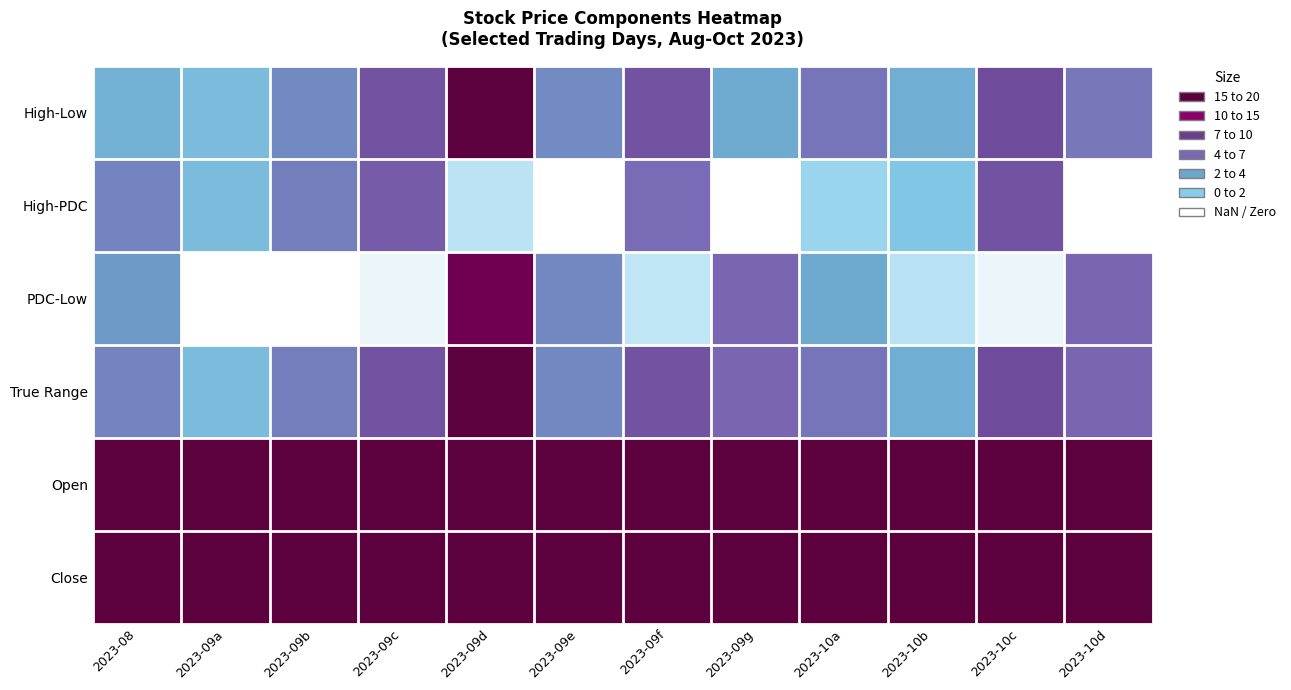

Reading right to left, list all the values displayed in this chart.

High-Low: 2023-10d=8.2	2023-10c=11.0	2023-10b=5.4	2023-10a=8.3	2023-09g=5.6	2023-09f=10.4	2023-09e=7.3	2023-09d=18.4	2023-09c=10.4	2023-09b=7.3	2023-09a=4.3	2023-08=5.2
High-PDC: 2023-10d=0.0	2023-10c=10.4	2023-10b=3.6	2023-10a=2.6	2023-09g=0.0	2023-09f=8.8	2023-09e=0.0	2023-09d=1.8	2023-09c=9.9	2023-09b=7.9	2023-09a=4.3	2023-08=7.7
PDC-Low: 2023-10d=9.2	2023-10c=0.6	2023-10b=1.8	2023-10a=5.8	2023-09g=9.2	2023-09f=1.6	2023-09e=7.5	2023-09d=16.7	2023-09c=0.6	2023-09b=0.0	2023-09a=0.0	2023-08=6.6
True Range: 2023-10d=9.2	2023-10c=11.0	2023-10b=5.4	2023-10a=8.3	2023-09g=9.2	2023-09f=10.4	2023-09e=7.5	2023-09d=18.4	2023-09c=10.4	2023-09b=7.9	2023-09a=4.3	2023-08=7.7
Open: 2023-10d=350.6	2023-10c=348.9	2023-10b=341.4	2023-10a=348.5	2023-09g=354.0	2023-09f=352.2	2023-09e=357.9	2023-09d=365.0	2023-09c=354.8	2023-09b=345.9	2023-09a=341.1	2023-08=351.3
Close: 2023-10d=346.4	2023-10c=354.7	2023-10b=341.4	2023-10a=341.4	2023-09g=352.6	2023-09f=360.4	2023-09e=352.2	2023-09d=348.4	2023-09c=361.9	2023-09b=350.2	2023-09a=344.2	2023-08=350.2